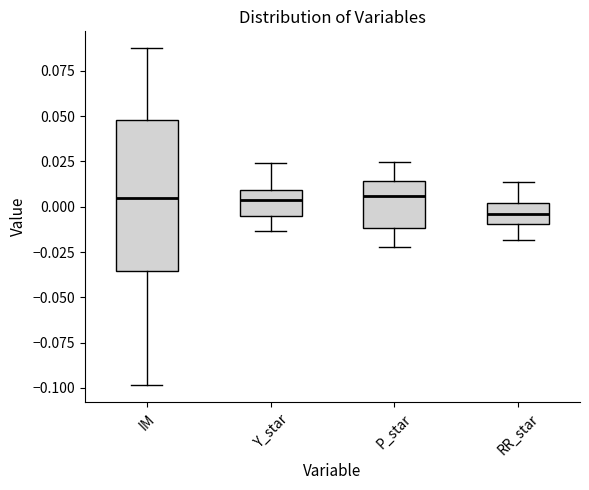

Where is the lower edge of the box for Y_star on the y-axis? The values are not printed on the chart, so give them approximately, as read against the axis.

-0.005